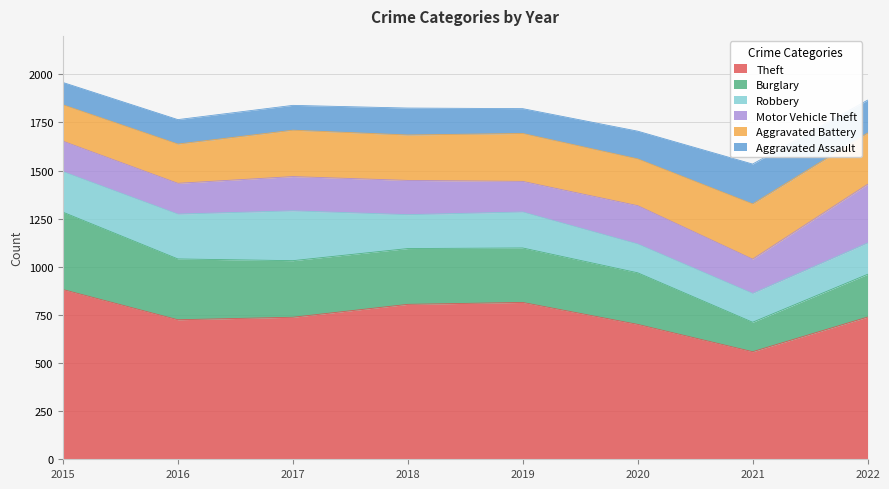

Between 2018 and 2017, which is larger?

2018